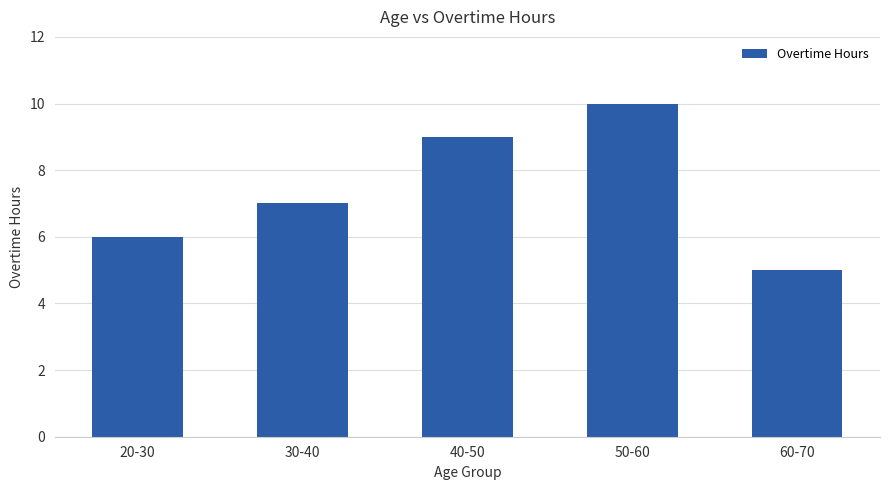

Rank the categories by value from lowest to highest.

60-70, 20-30, 30-40, 40-50, 50-60